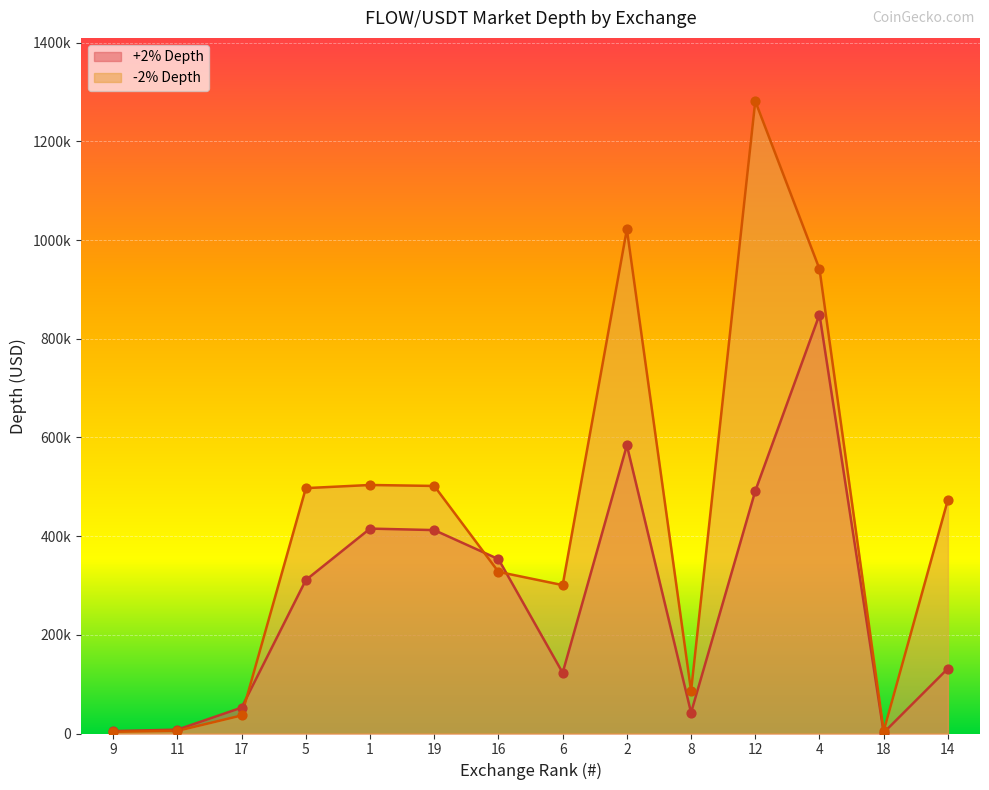

Which series has the widest spread of Y values?

-2% Depth